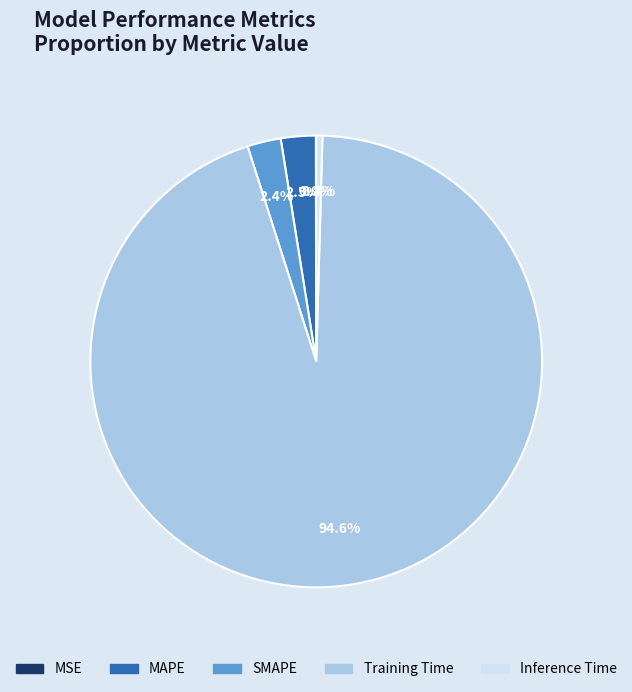

To the nearest percent, what is the difference between the Inference Time and MAPE slice percentages?

2%